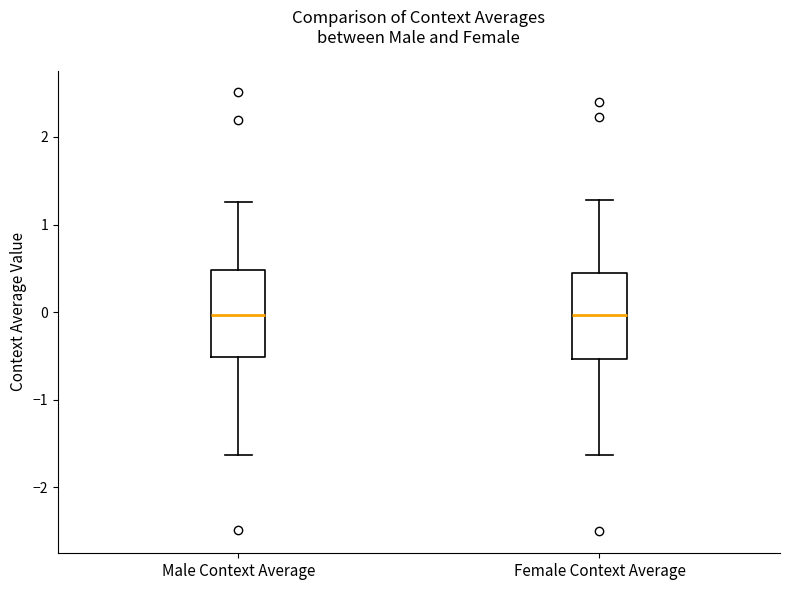

Reading left to right, read every box against the y-axis: the position of its median line, the range the box covers, and the ends of its whiskers. The values are not printed on the chart, so give them approximately, as read against the axis.

Male Context Average: median 0.0, box -0.5 to 0.5, whiskers -1.6 to 1.3
Female Context Average: median 0.0, box -0.5 to 0.4, whiskers -1.6 to 1.3